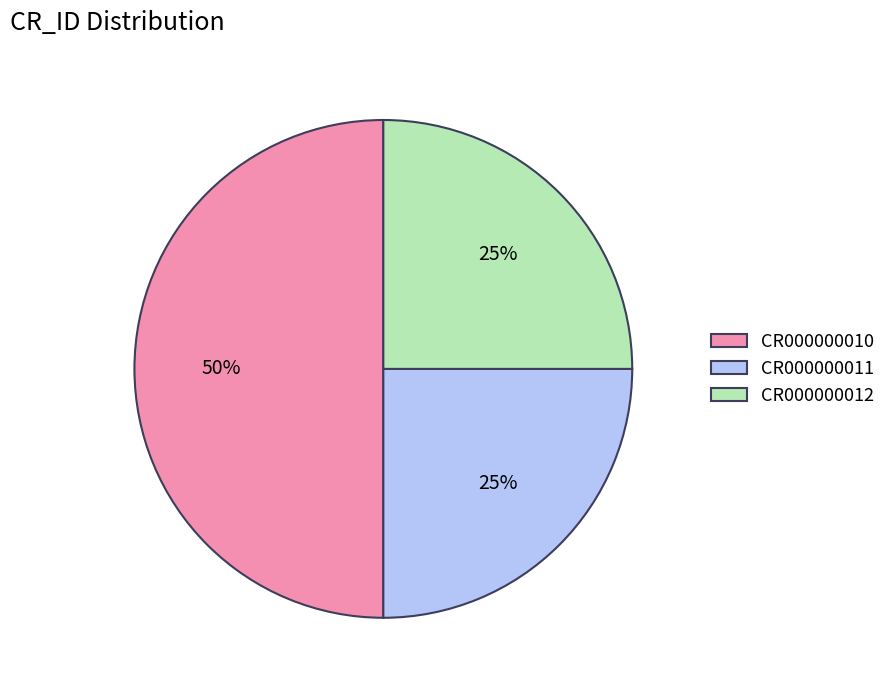

Which category has the biggest portion of the pie?

CR000000010